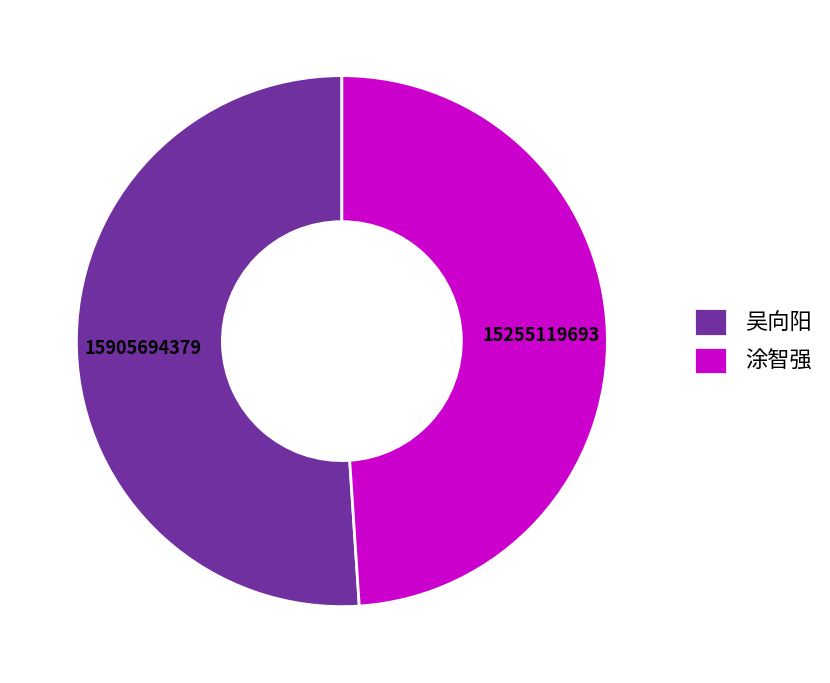

Rank the categories by value from highest to lowest.

吴向阳, 涂智强